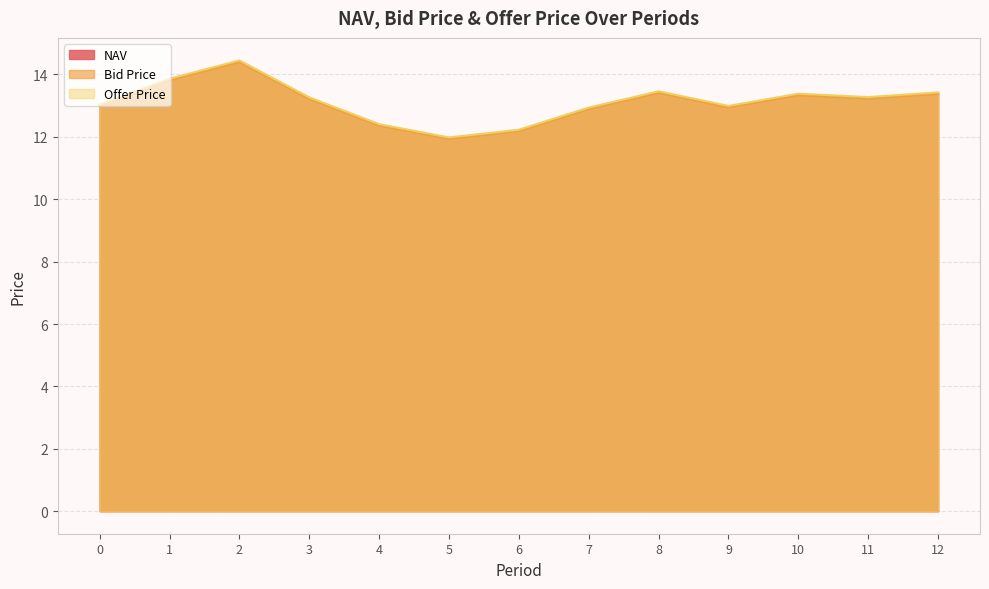

How many interior local peaks does the NAV series have?

3